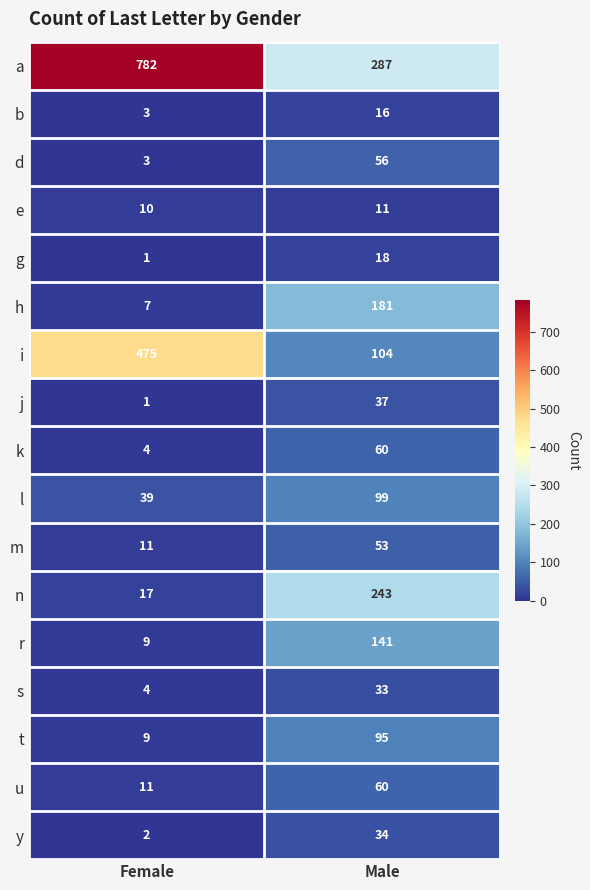

The value of b at Male is 25. True or false?

False